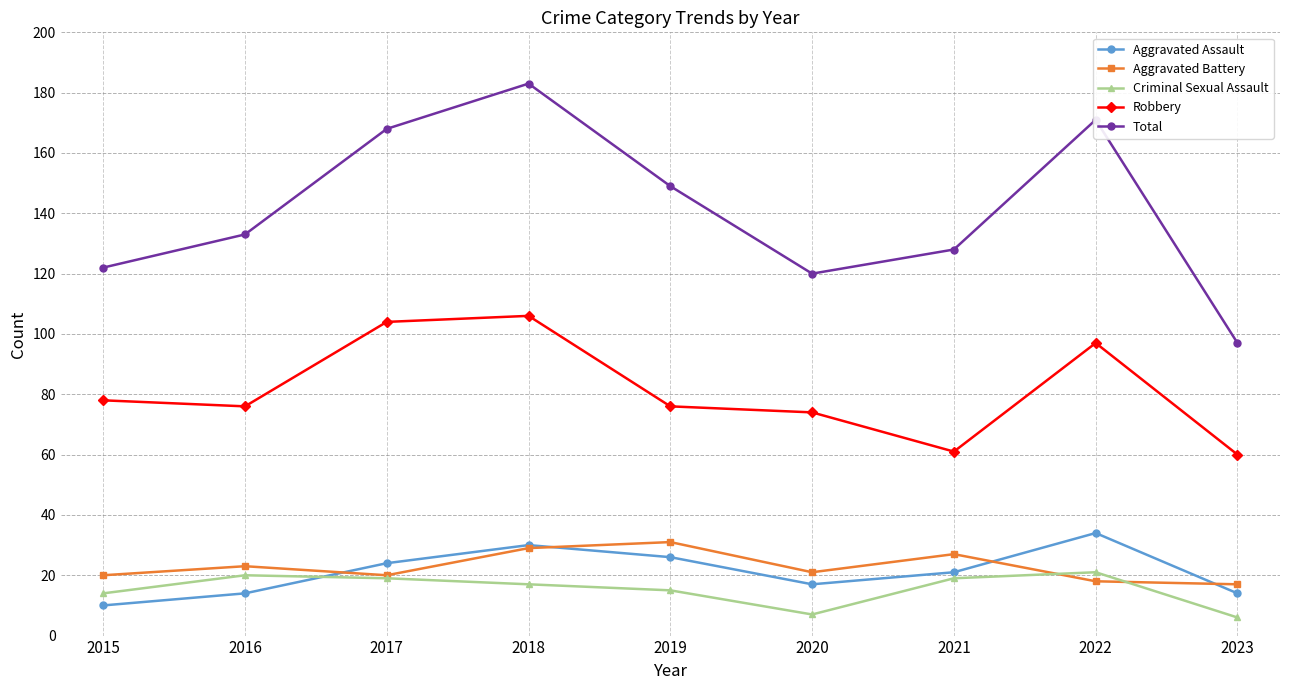

True or false: Total and Aggravated Battery intersect in this chart.

False